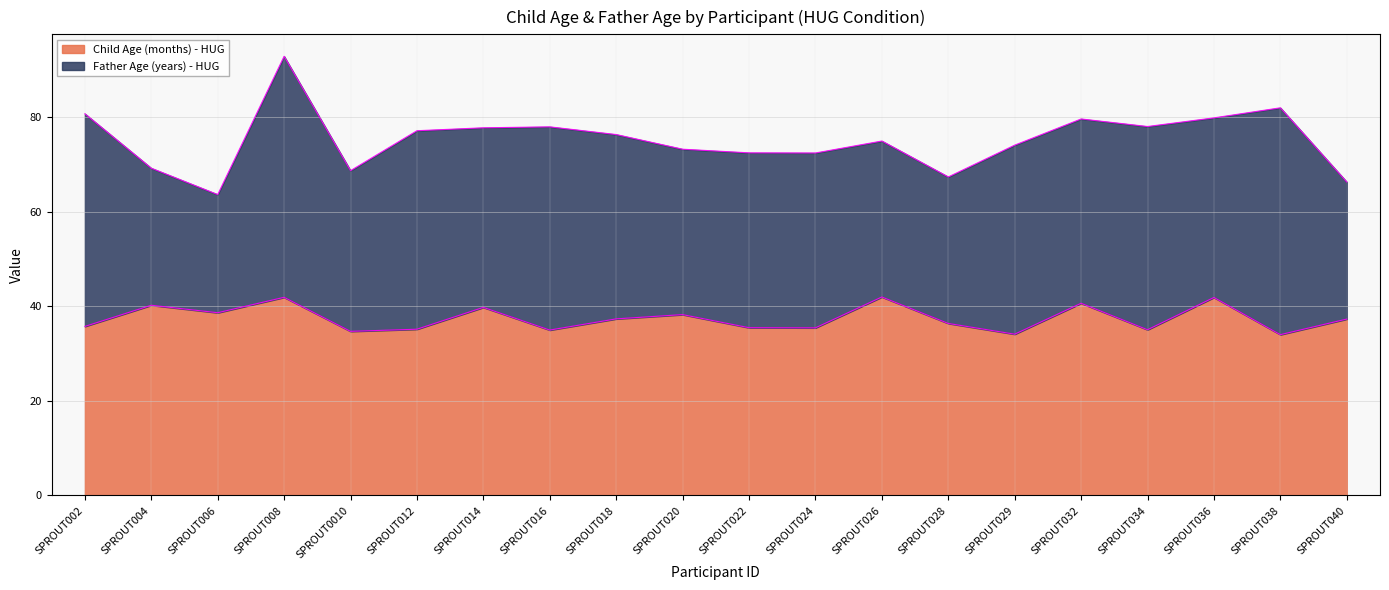

How many data points does each series have?

20